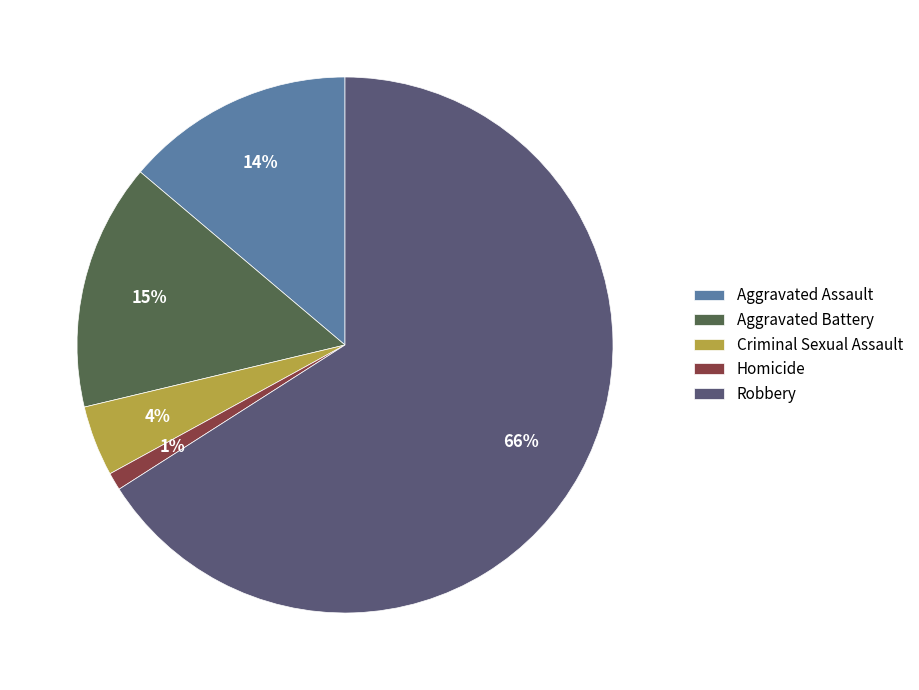

How many segments does this pie chart have?

5